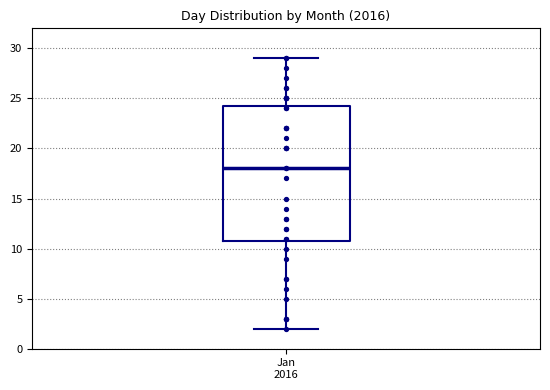

Where is the lower edge of the box for Jan 2016 on the y-axis? The values are not printed on the chart, so give them approximately, as read against the axis.

11.0